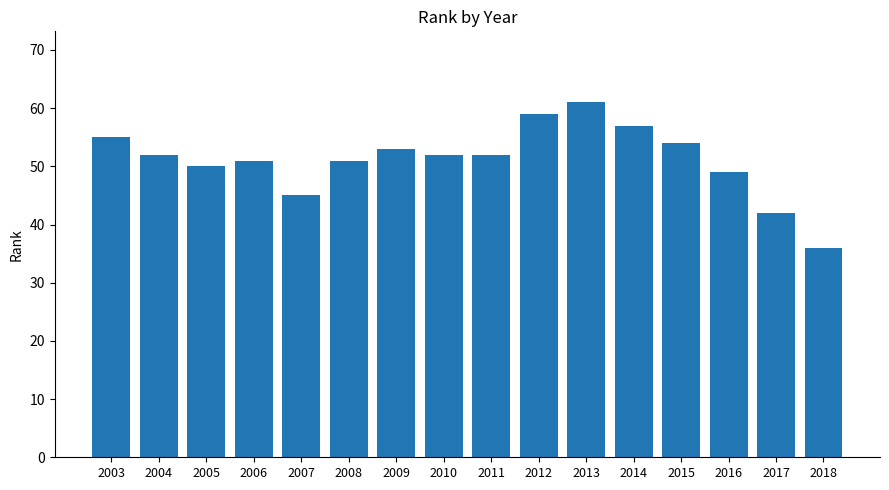

Count the number of data series in this chart.

1